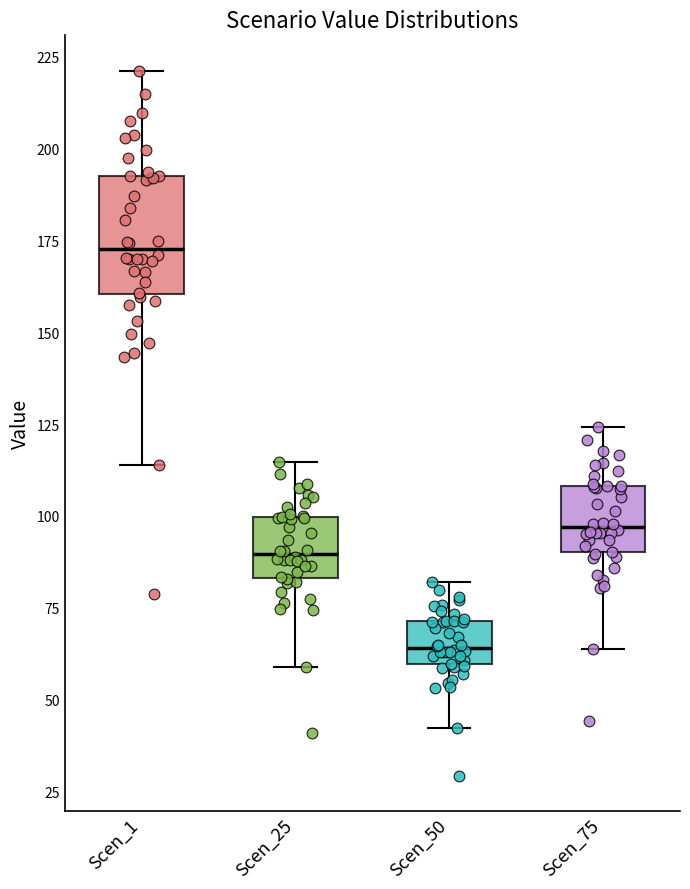

Reading left to right, transcribe this box plot: for each box, give where its median line is, the range the box spans, and where its two whiskers end, as read against the y-axis. The values are not printed on the chart, so give them approximately, as read against the axis.

Scen_1: median 175, box 160 to 195, whiskers 115 to 220
Scen_25: median 90, box 85 to 100, whiskers 60 to 115
Scen_50: median 65, box 60 to 70, whiskers 40 to 80
Scen_75: median 95, box 90 to 110, whiskers 65 to 125